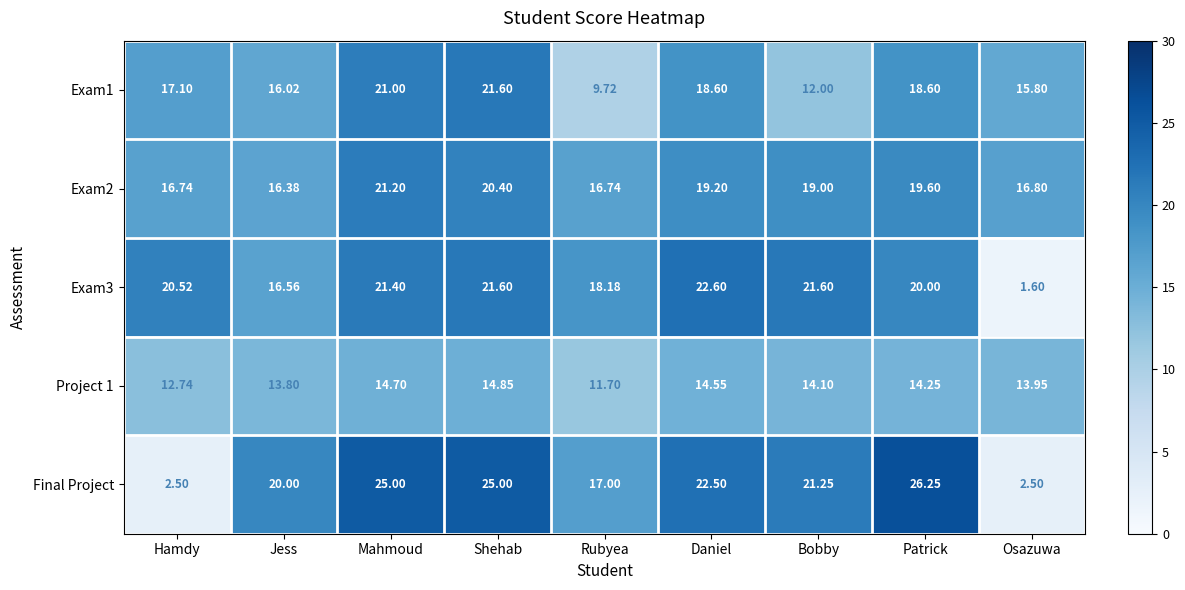

At which category is the sum across all series the highest?

Shehab